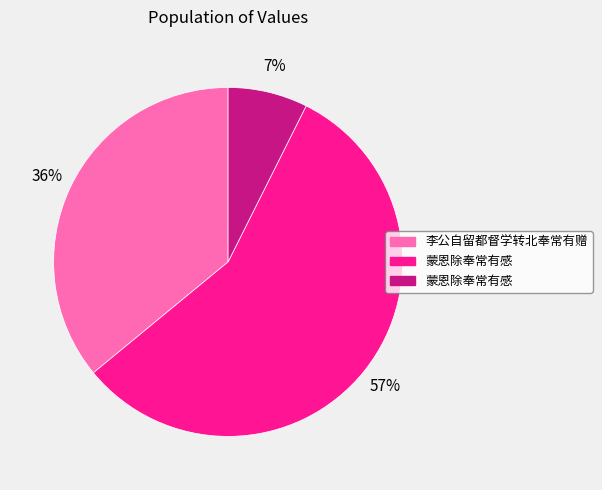

To the nearest percent, what is the average slice percentage?

33%